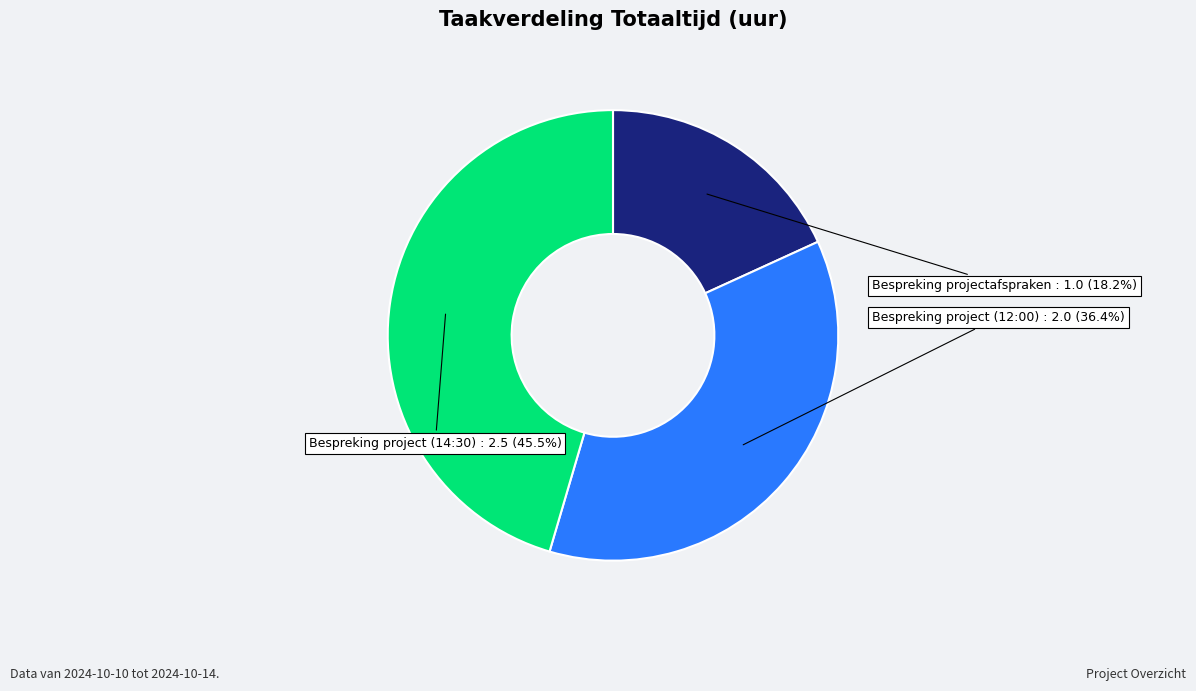

Is there a majority slice in this chart?

No